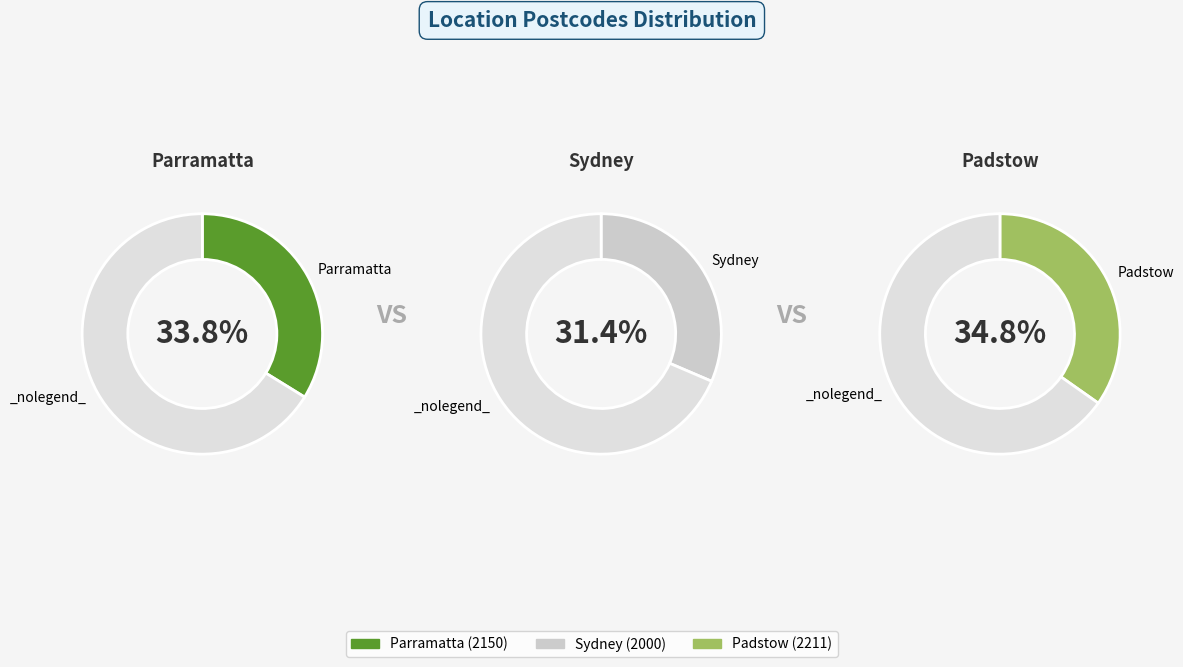

Does Parramatta represent more than half of the total?

No